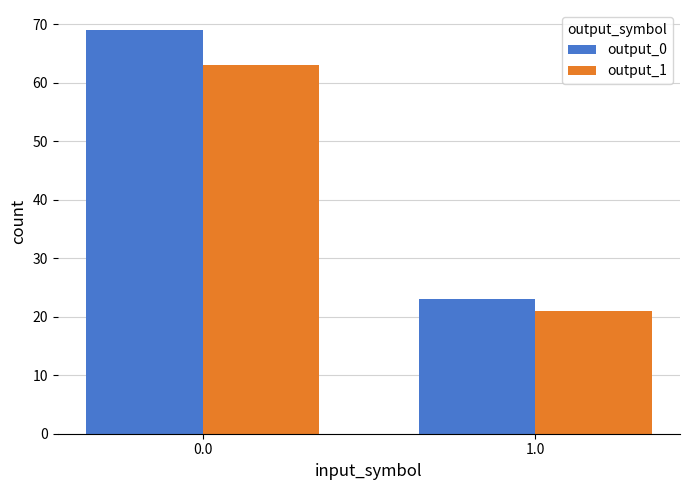

What is the value of the output_1 bar at the 2nd from the left?

21